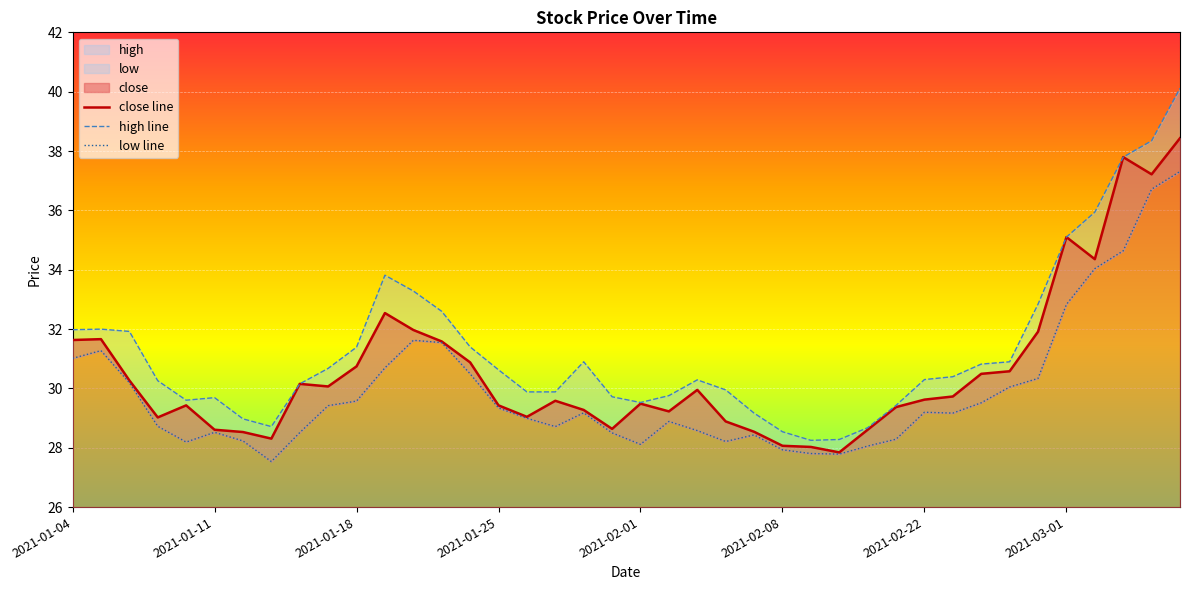

True or false: close line and high line cross at least once.

False